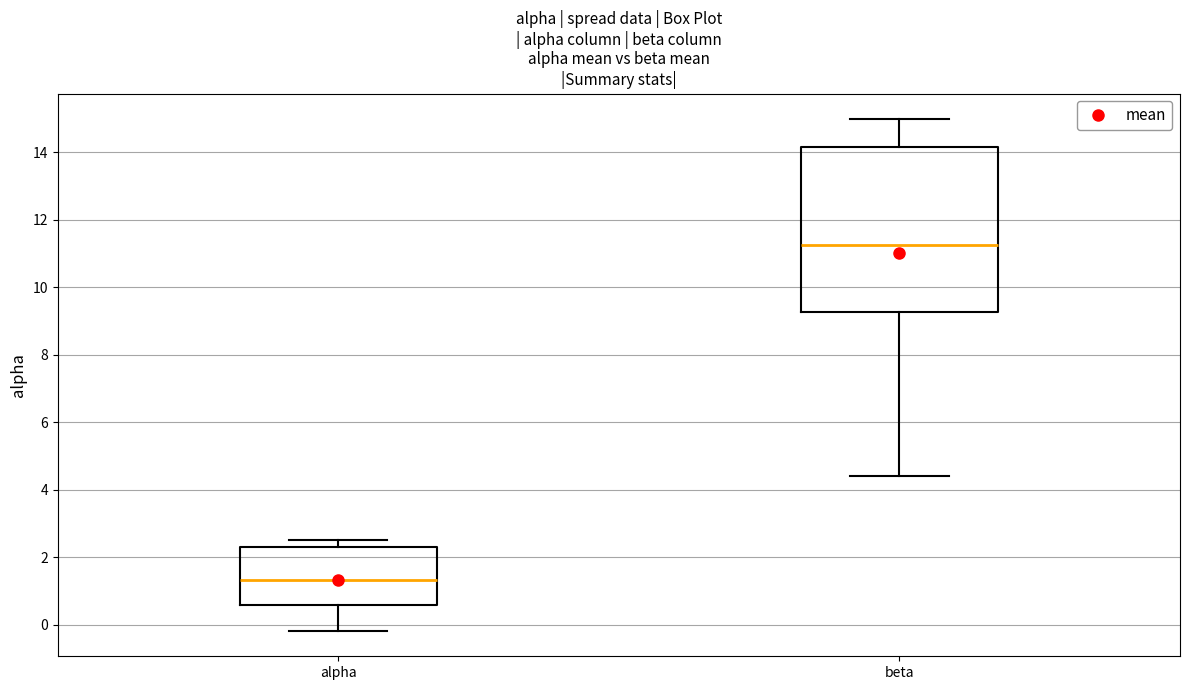

Reading left to right, transcribe this box plot: for each box, give where its median line is, the range the box spans, and where its two whiskers end, as read against the y-axis. The values are not printed on the chart, so give them approximately, as read against the axis.

alpha: median 1.4, box 0.6 to 2.2, whiskers -0.2 to 2.4
beta: median 11.2, box 9.2 to 14.2, whiskers 4.4 to 15.0